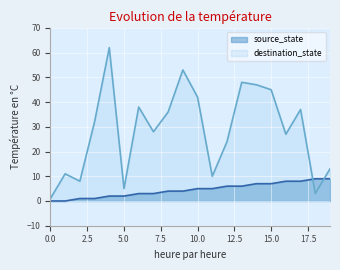

Reading left to right, what are all the values shown in this chart?

source_state: 0	0	1	1	2	2	3	3	4	4	5	5	6	6	7	7	8	8	9	9
destination_state: 1	11	8	32	62	5	38	28	36	53	42	10	24	48	47	45	27	37	3	13